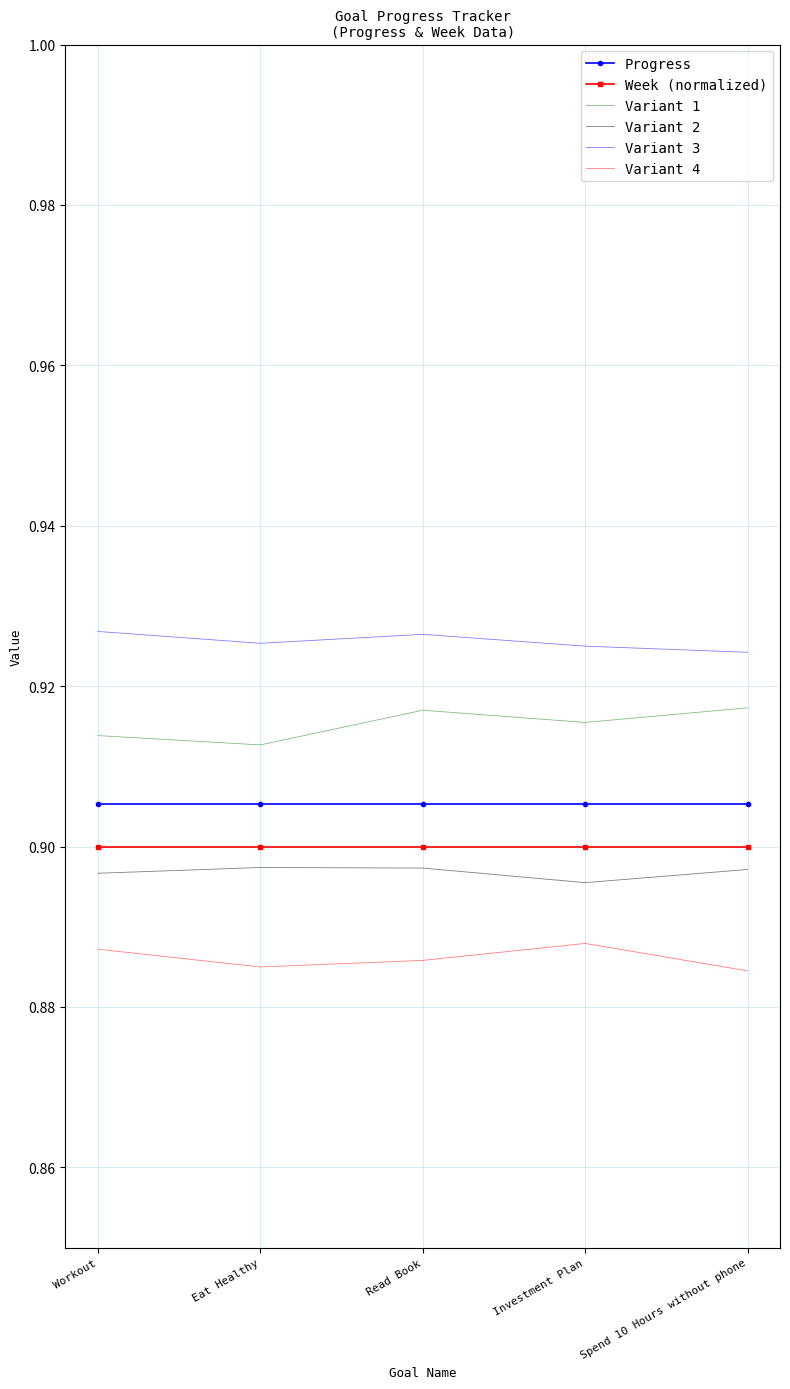

What is the maximum value shown in the chart?

0.9